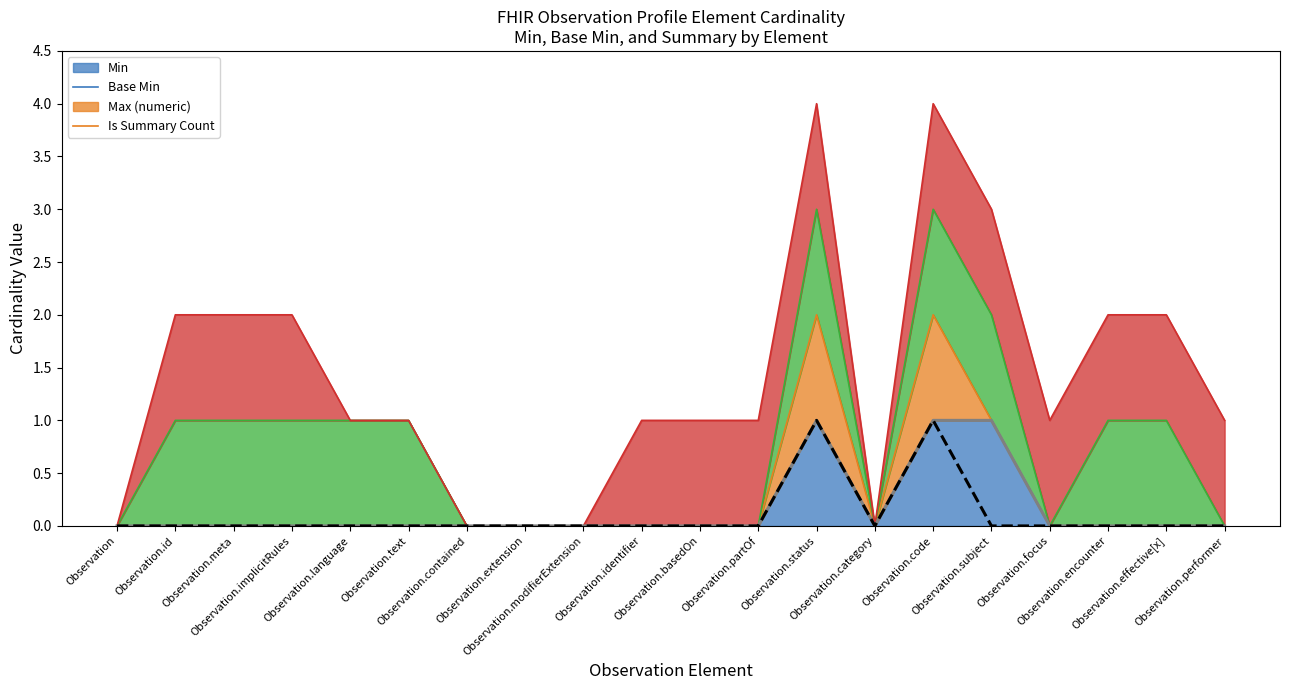

What value does the Min series have at Observation.subject?

1